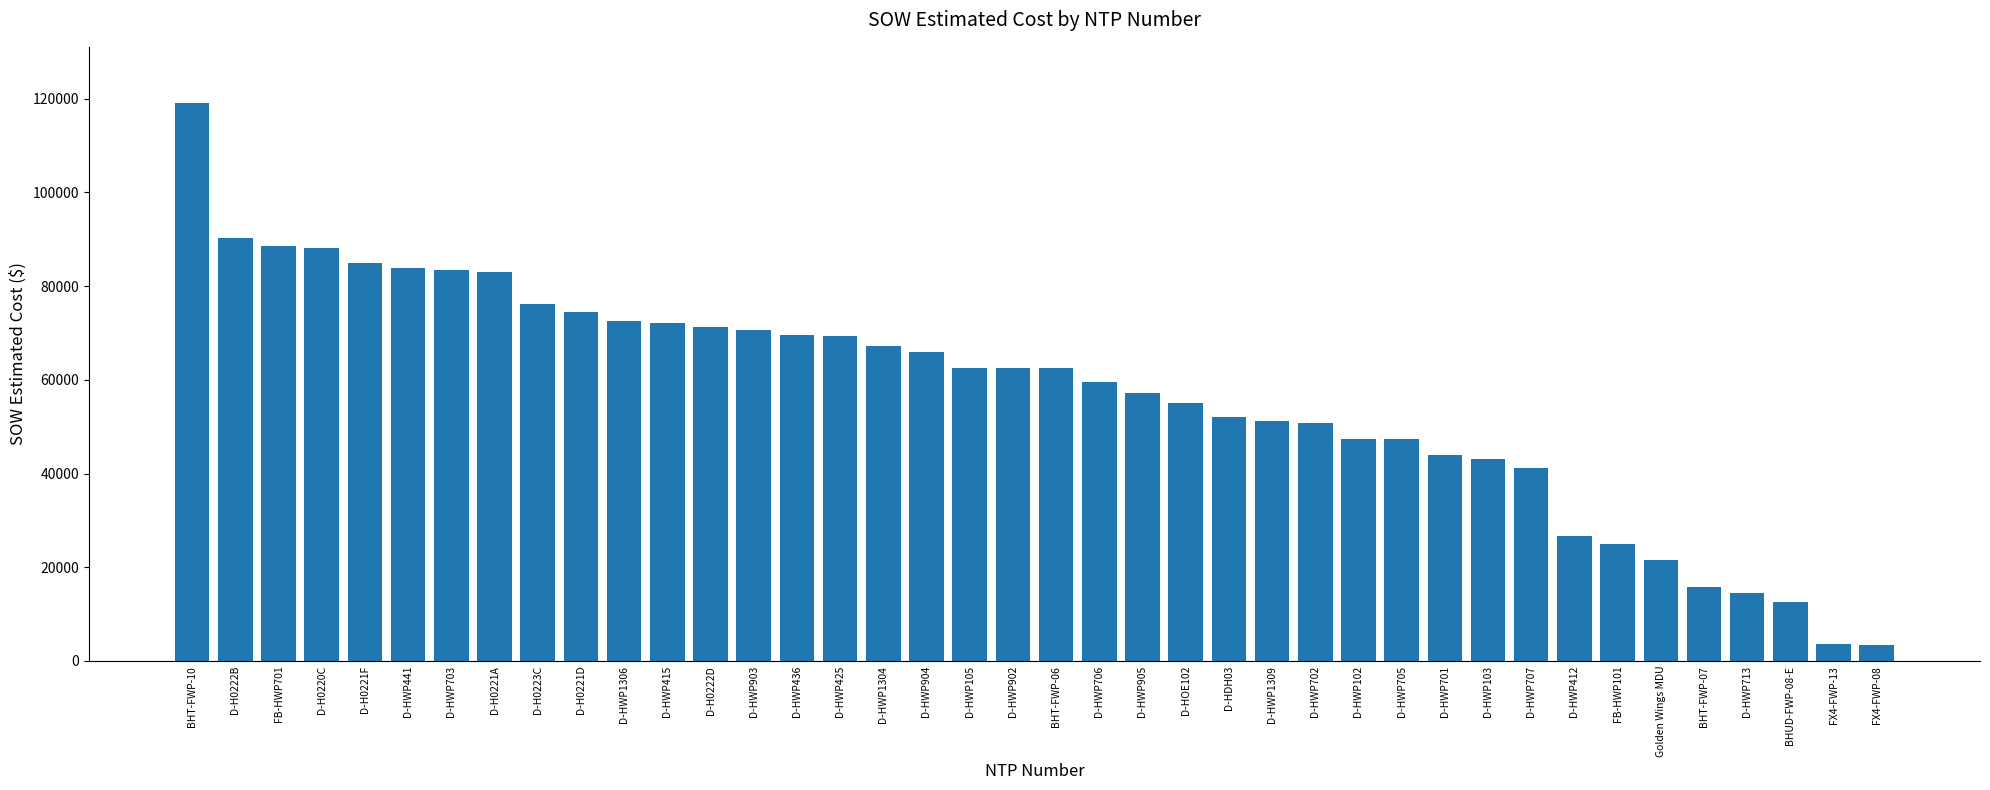

At which category does the chart reach its peak across all series?

BHT-FWP-10